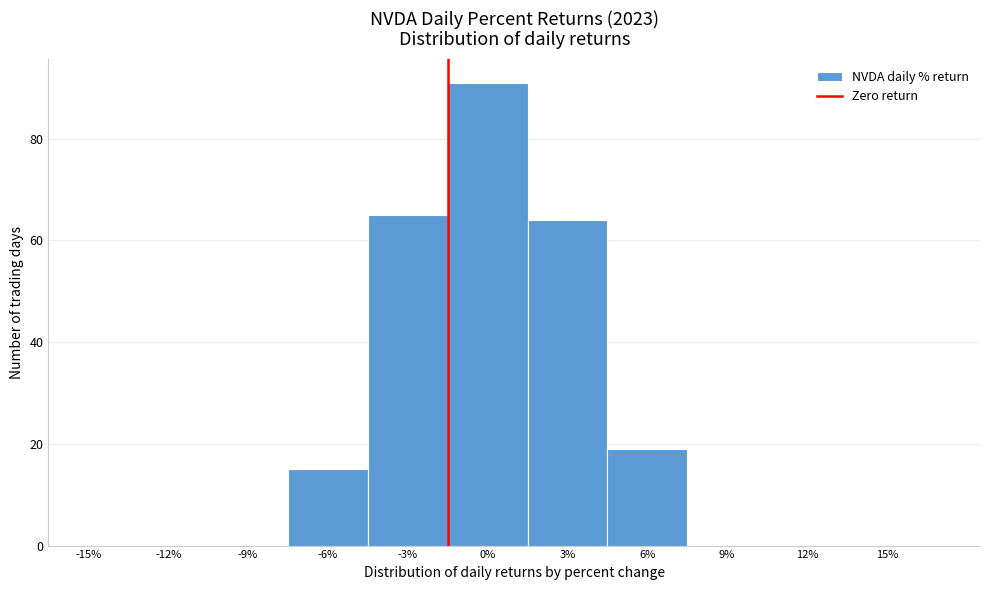

Reading left to right, what are all the values shown in this chart?

-15%=0	-12%=0	-9%=0	-6%=15	-3%=65	0%=91	3%=64	6%=19	9%=0	12%=0	15%=0